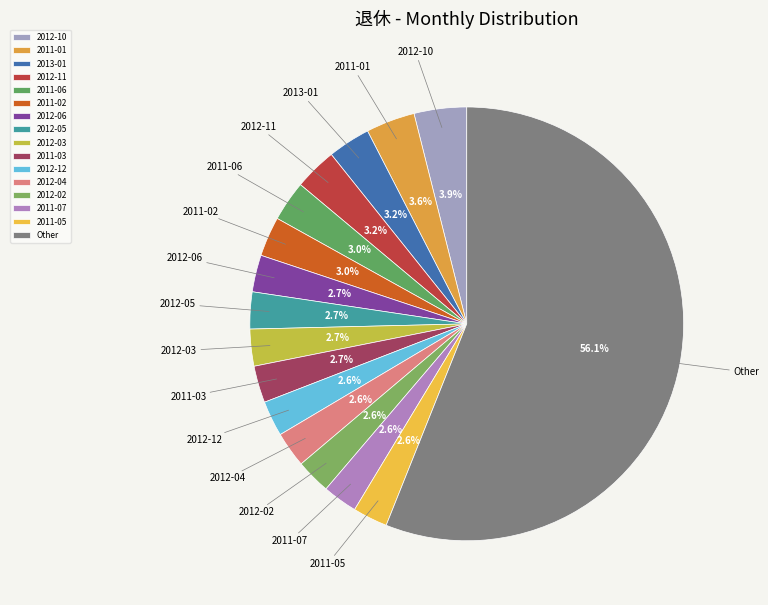

Does 2012-12 represent more than half of the total?

No